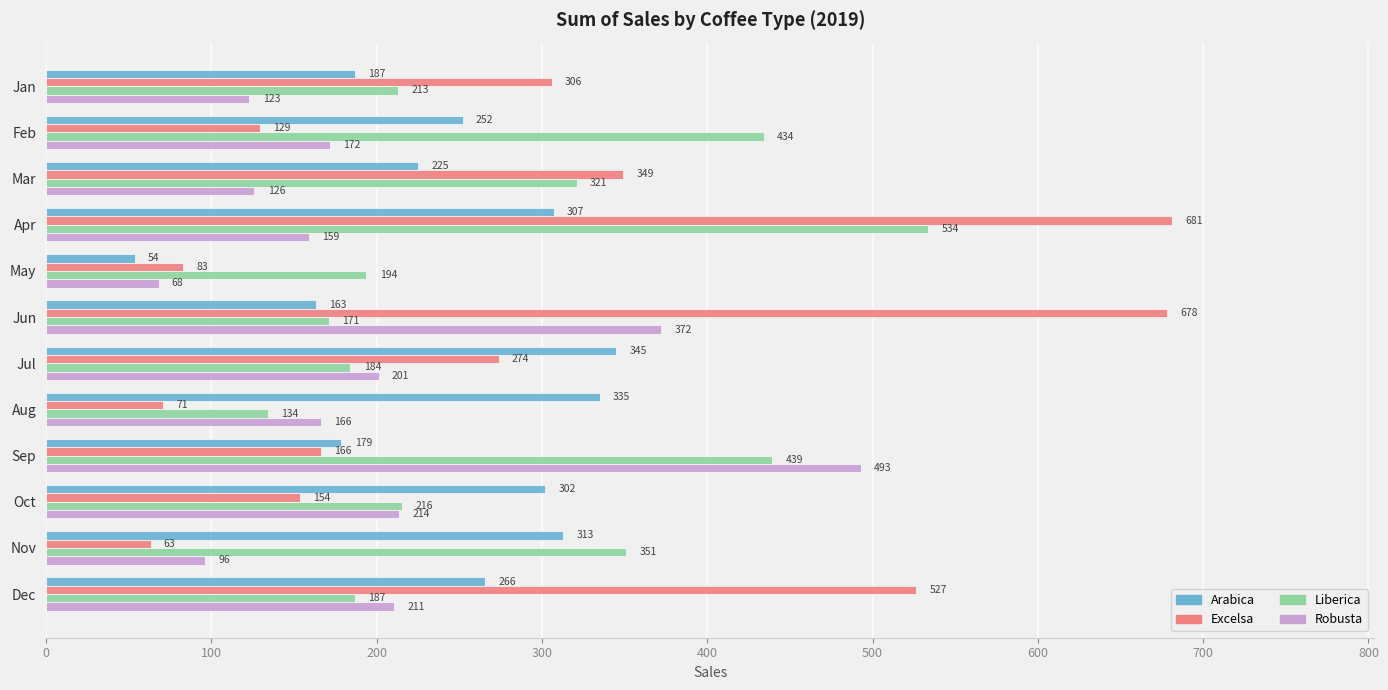

What value does the Excelsa series have at Jan?

306.0